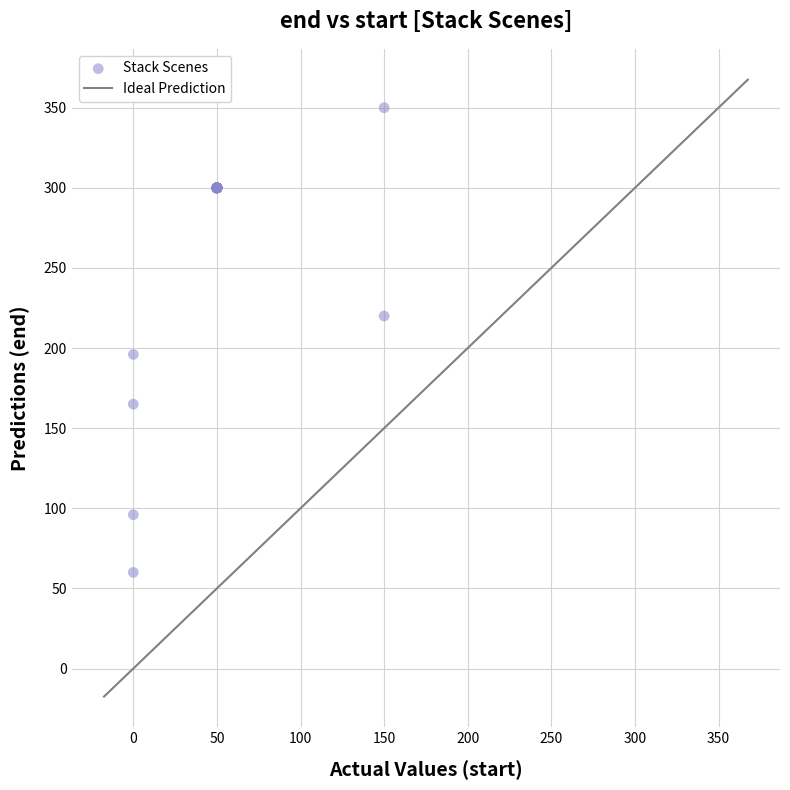

What Y value in the scatter plot is closest to 205?

196